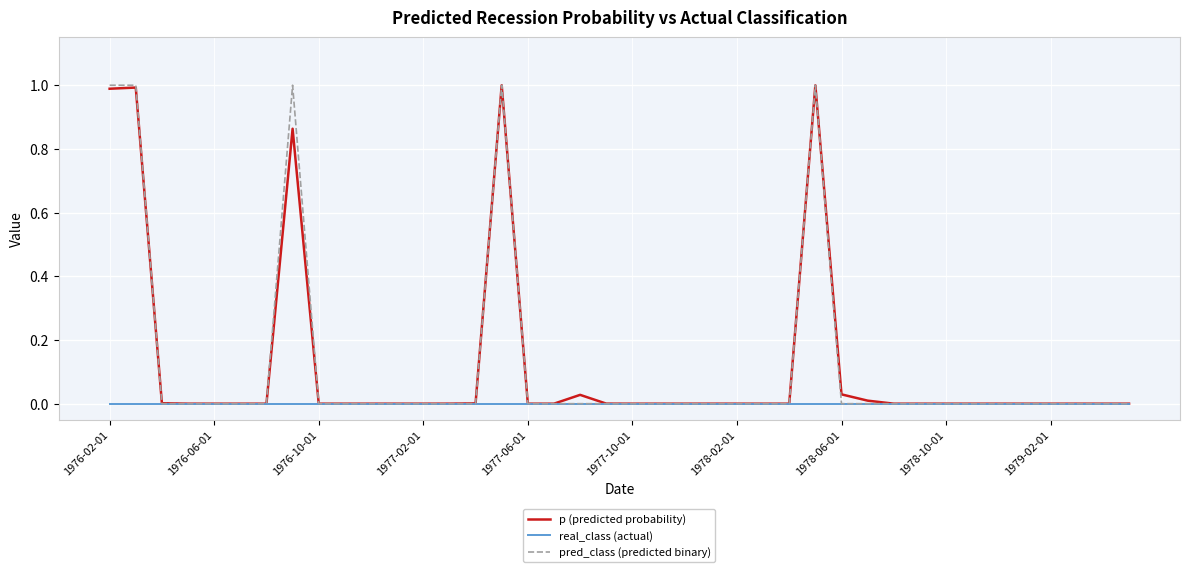

Which series has the widest spread of values?

pred_class (predicted binary)